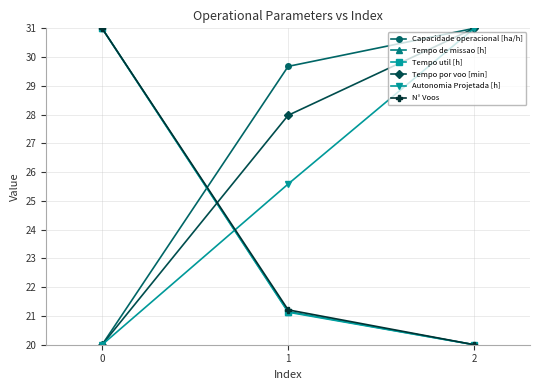

What is the difference between the maximum and minimum values in the N° Voos series?

11.0